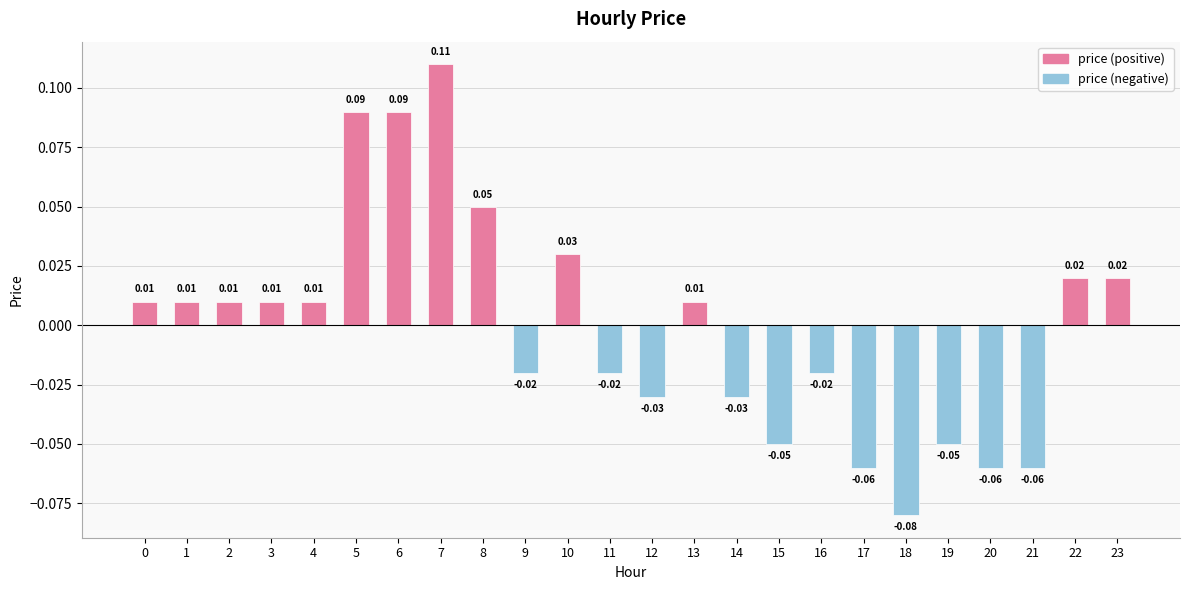

Reading left to right, what are all the values shown in this chart?

price (positive): 0.0	0.0	0.0	0.0	0.0	0.1	0.1	0.1	0.1	0.0	0.0	0.0	0.0	0.0	0.0	0.0	0.0	0.0	0.0	0.0	0.0	0.0	0.0	0.0
price (negative): 0.0	0.0	0.0	0.0	0.0	0.0	0.0	0.0	0.0	-0.0	0.0	-0.0	-0.0	0.0	-0.0	-0.1	-0.0	-0.1	-0.1	-0.1	-0.1	-0.1	0.0	0.0